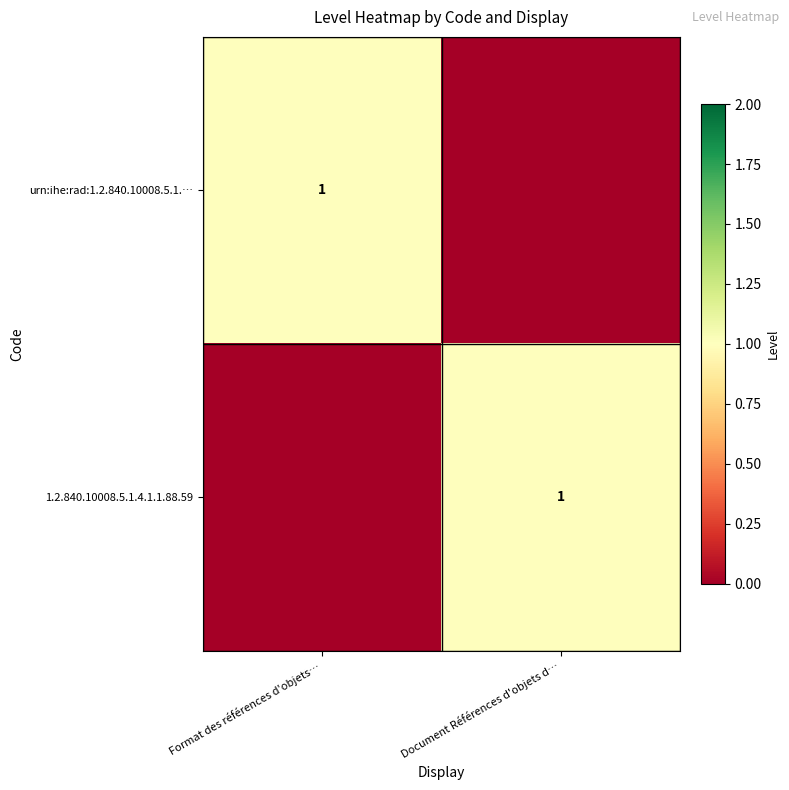

The urn:ihe:rad:1.2.840.10008.5.1.… series shows 0 at Format des références d'objets…. True or false?

False